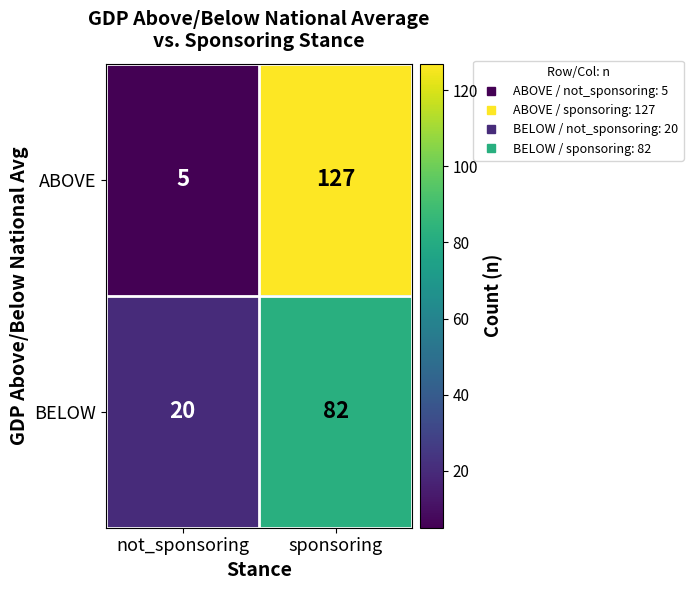

Is it true that BELOW equals 82 at sponsoring?

True